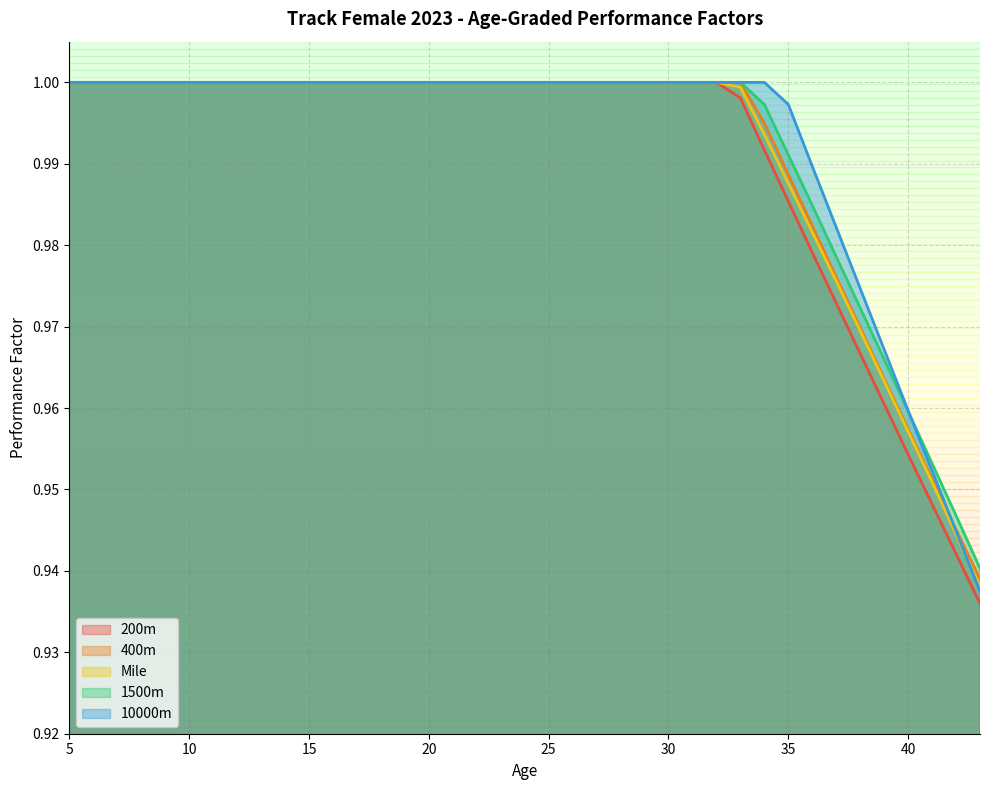

List the series in order of their peak value, lowest first.

200m, 400m, Mile, 1500m, 10000m